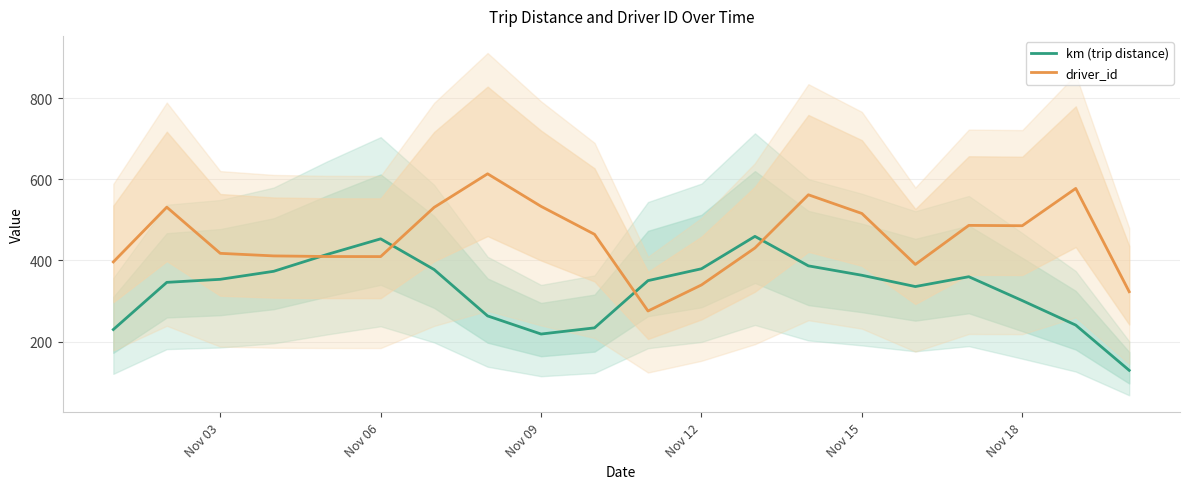

How many distinct data groups are displayed?

2